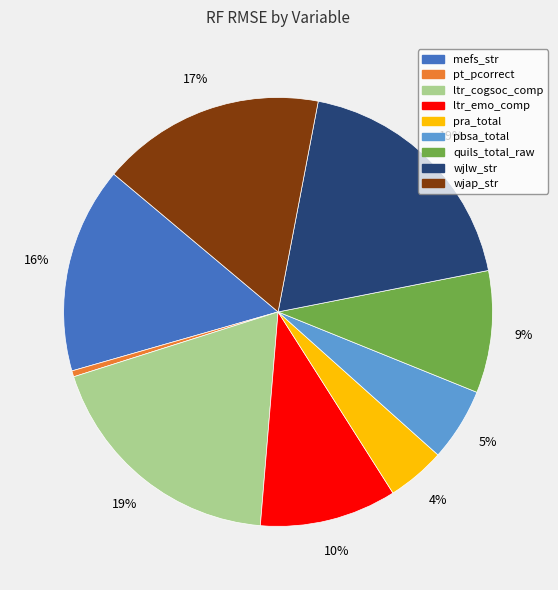

Does any single category account for the majority?

No